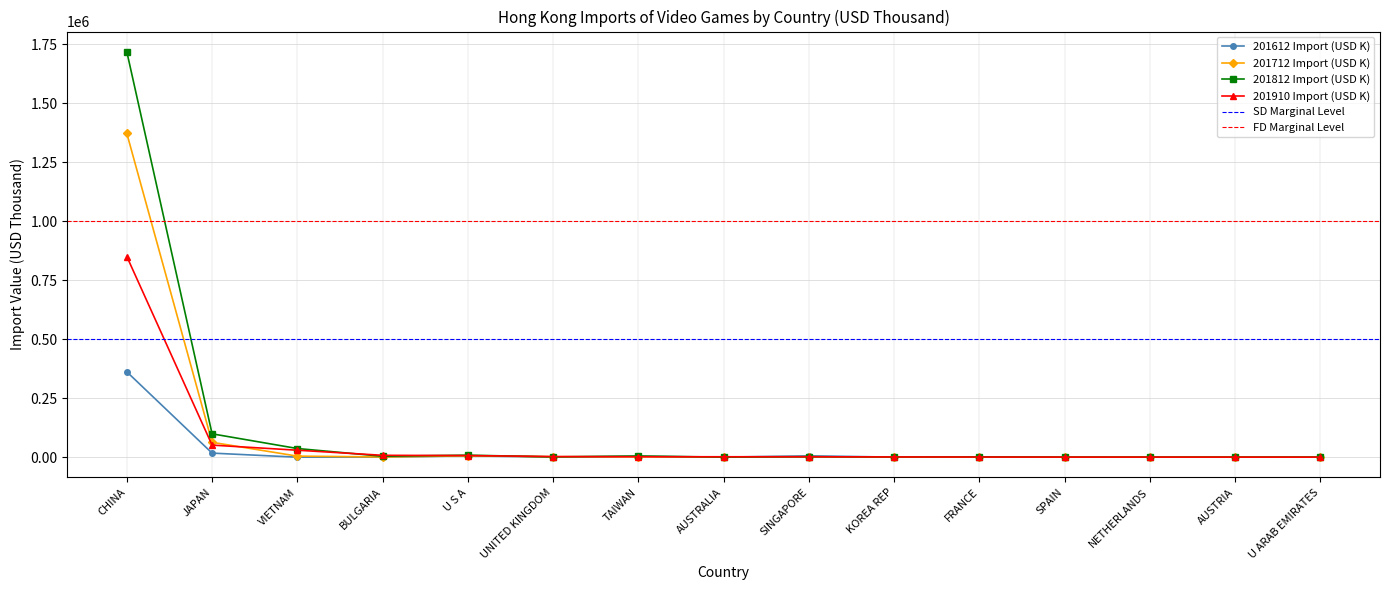

What is the average value of the 201910 Import (USD K) series?

63774.7